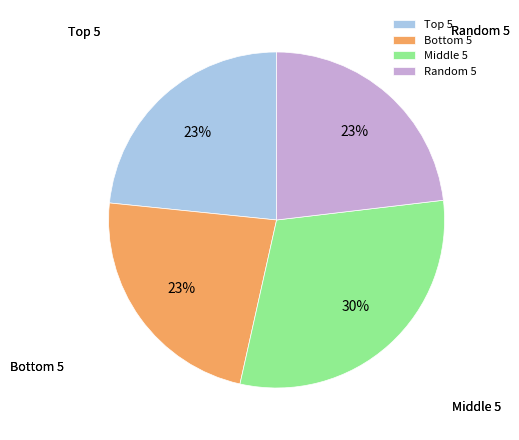

Which category has the biggest portion of the pie?

Middle 5